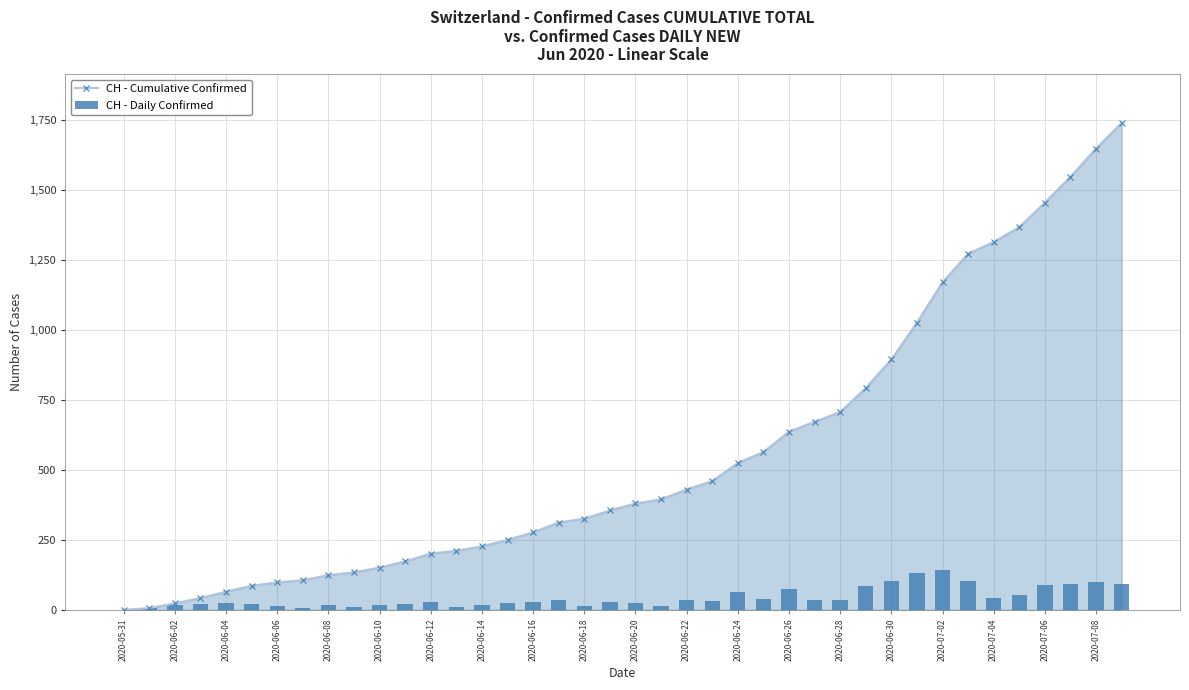

Is the value of CH - Daily Confirmed at 25 greater than the value of CH - Cumulative Confirmed at 26?

No